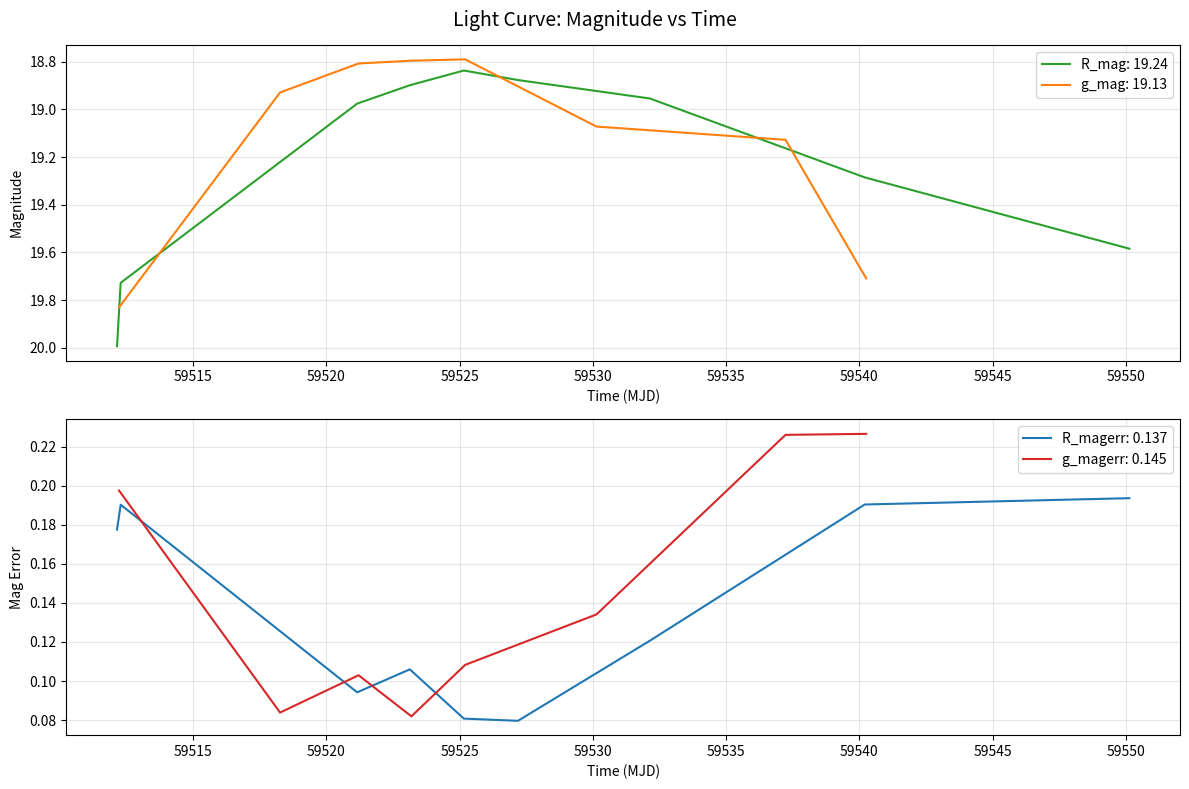

How many lines are shown in the chart?

4